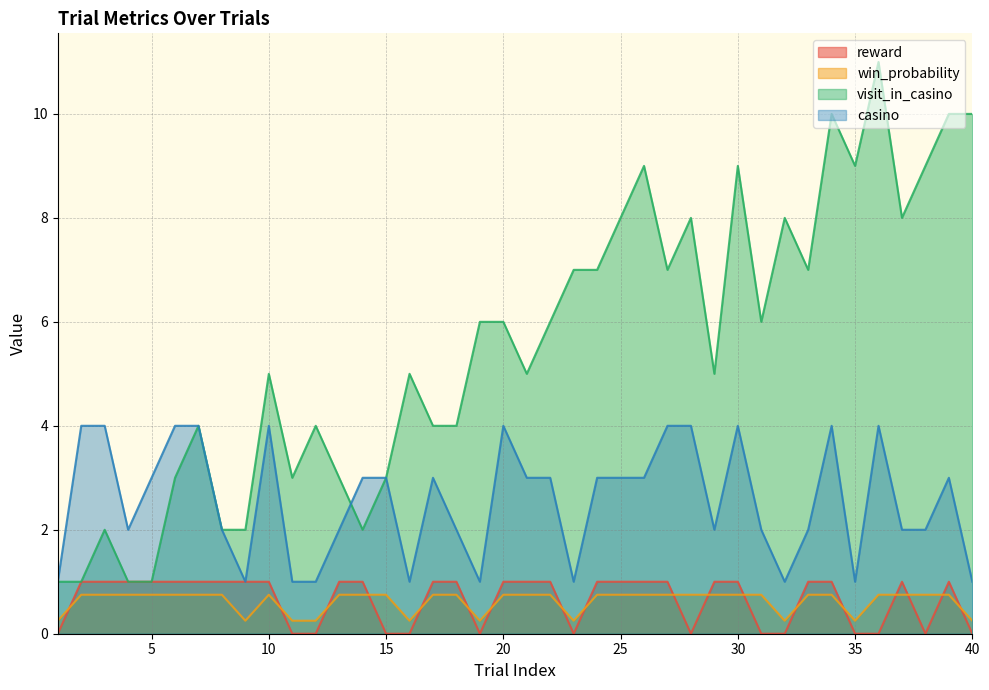

What is the greatest value displayed?

11.0